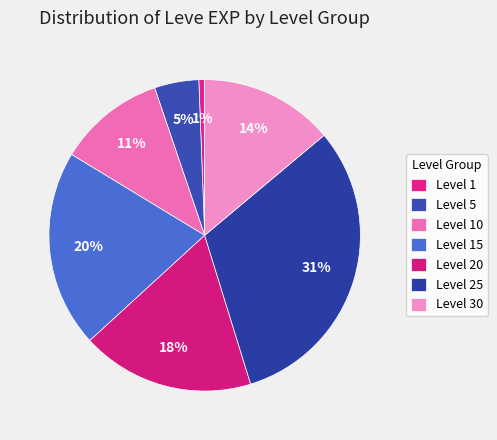

Which has a higher value, Level 25 or Level 20?

Level 25